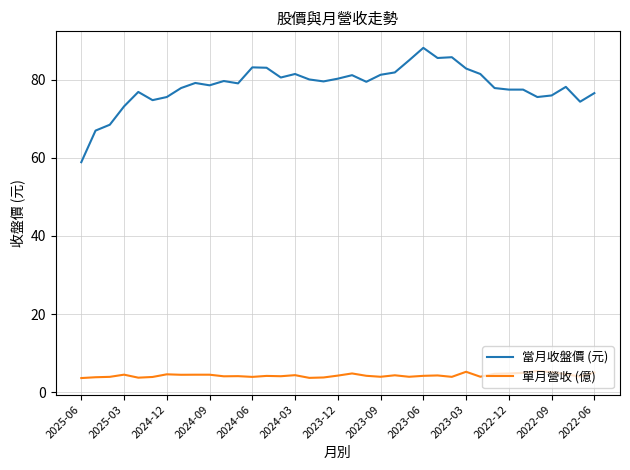

How many lines are shown in the chart?

2